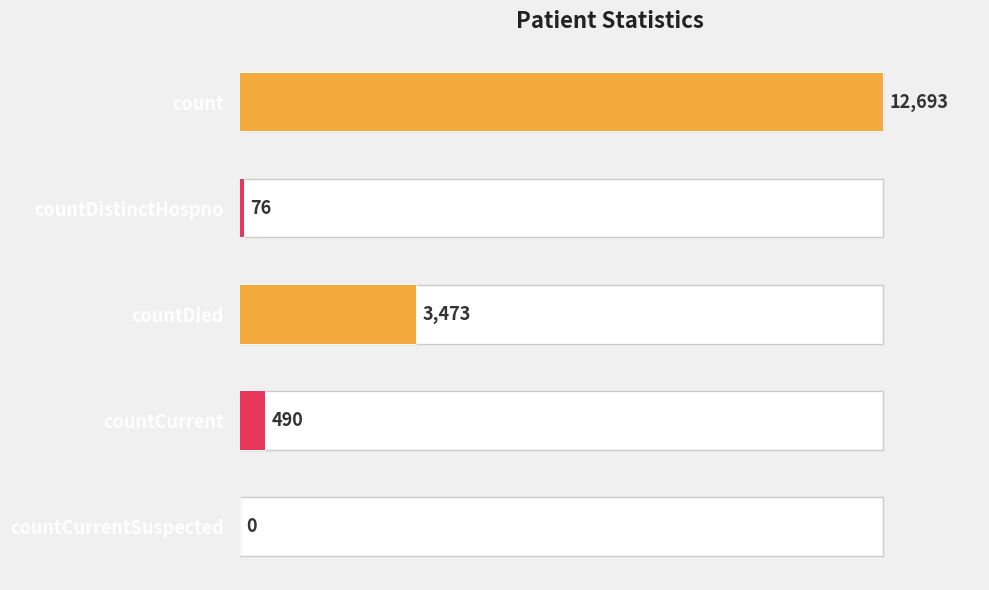

Reading left to right, list all the values displayed in this chart.

col_1: 12693	76	3473	490	0
Values: 12693	76	3473	490	0